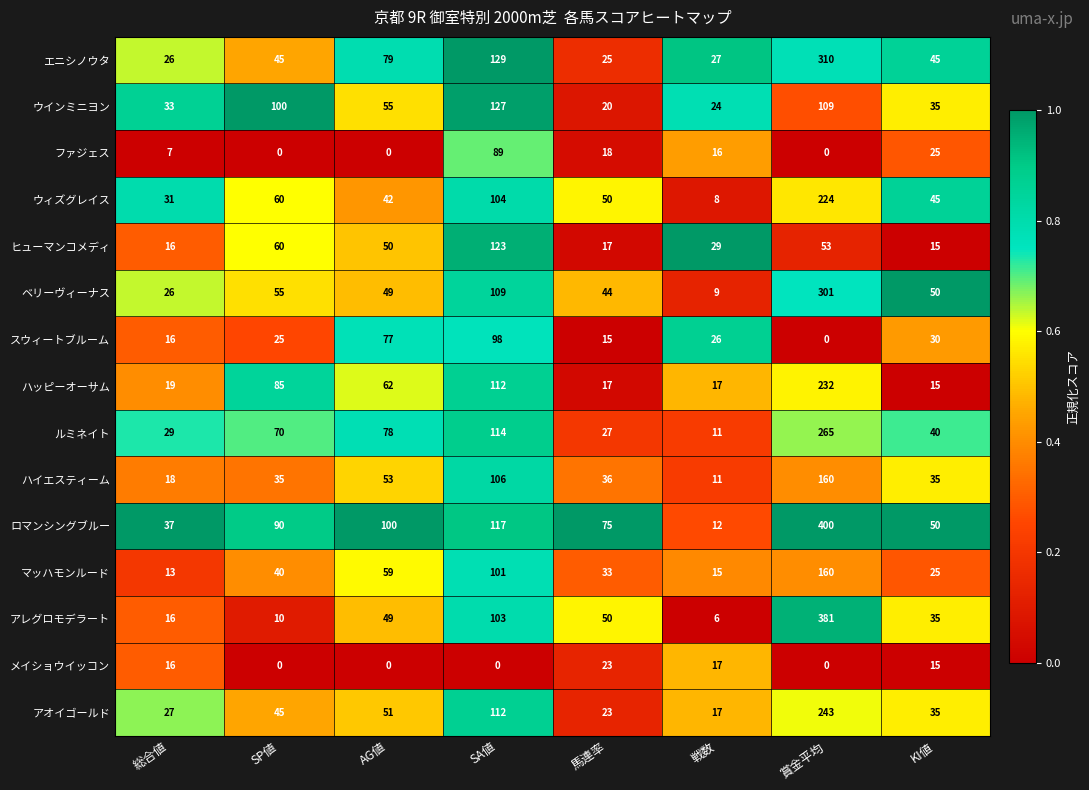

What is the maximum value for メイショウイッコン?

23